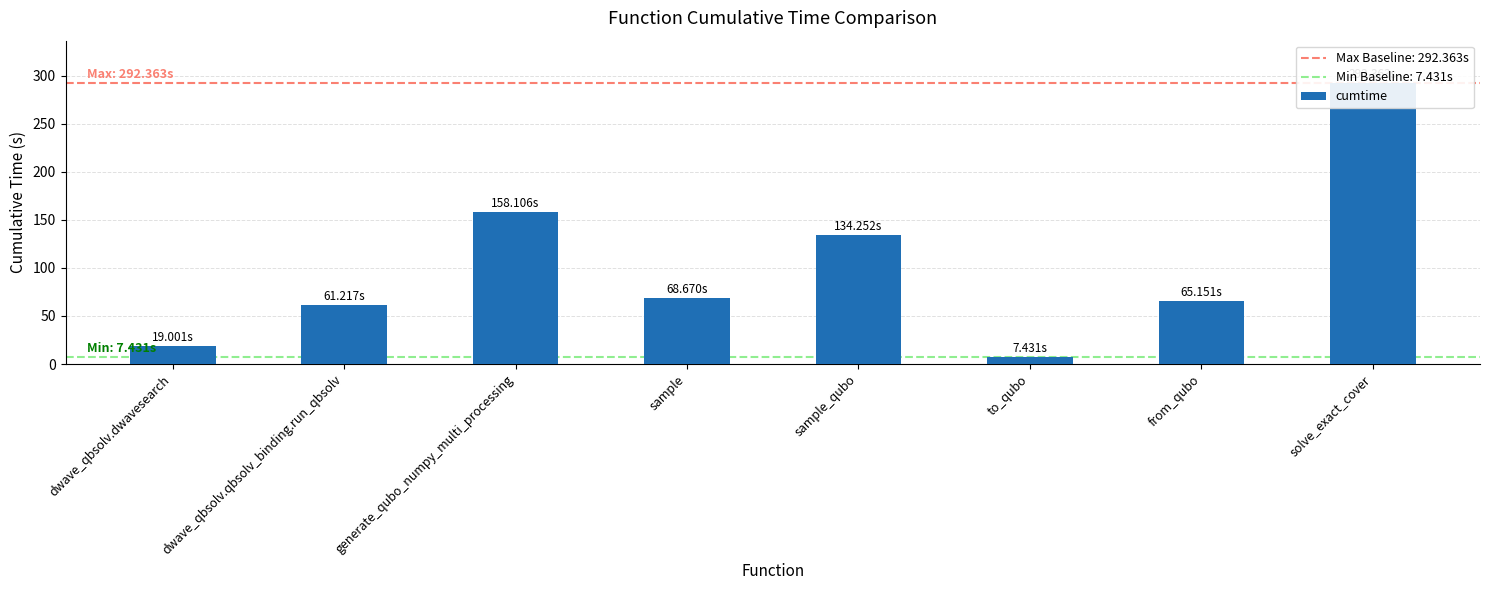

Approximately how many times larger is the value at generate_qubo_numpy_multi_processing compared to sample?

2.3